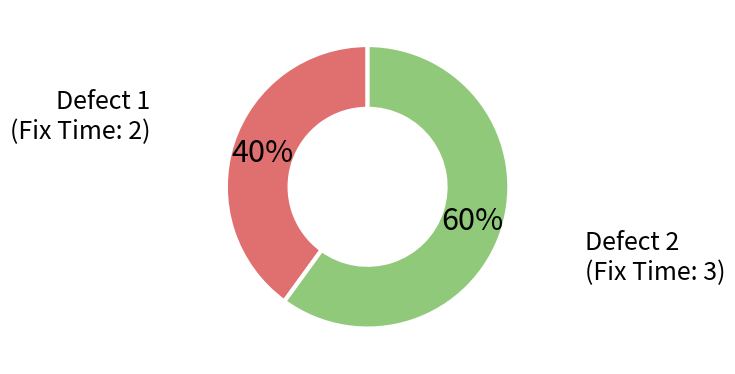

Is there a majority slice in this chart?

Yes